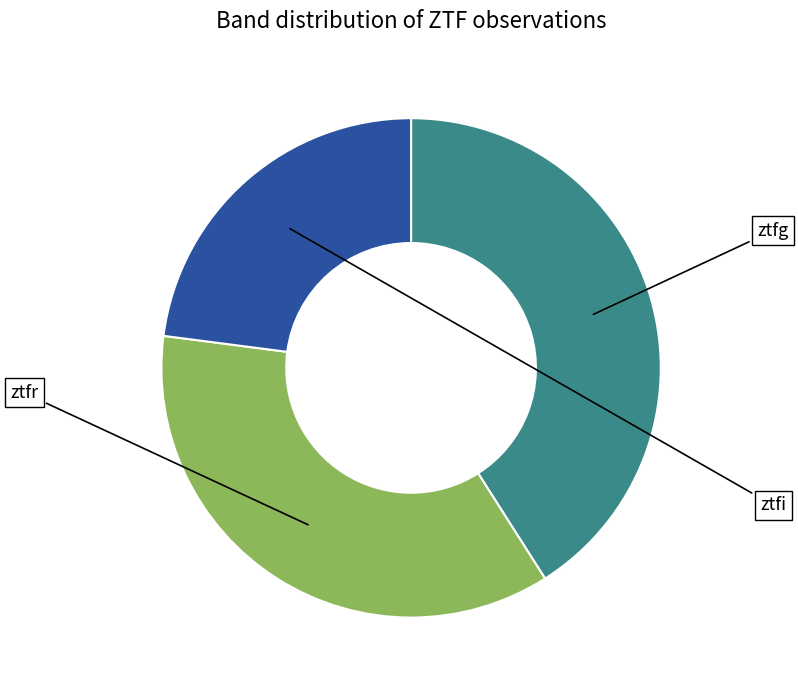

Combined, what portion of the pie is ztfi and ztfr?

59.0%